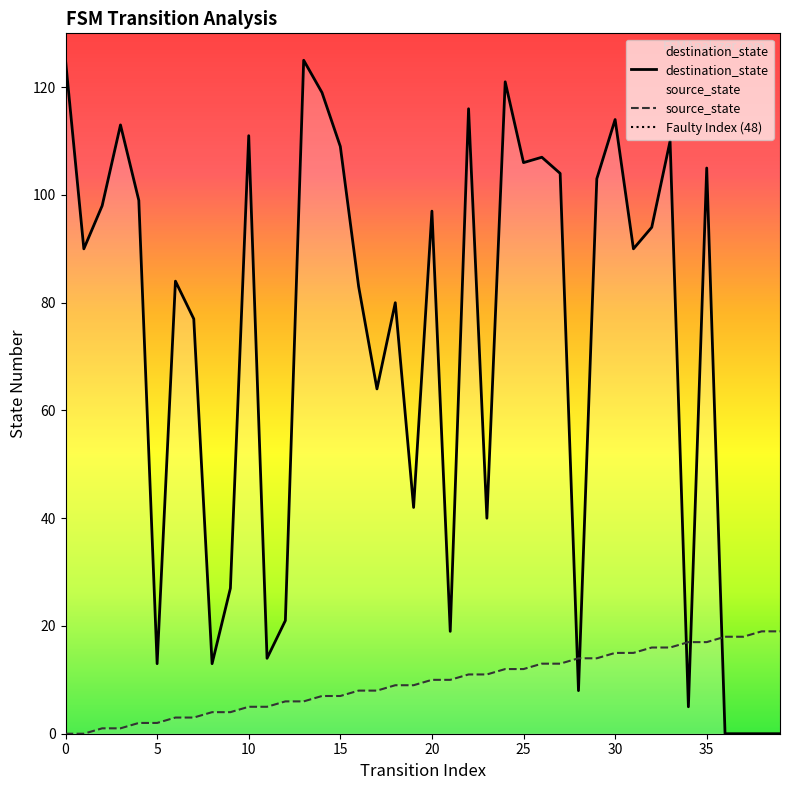

What is the difference between the maximum and minimum values in the source_state series?

19